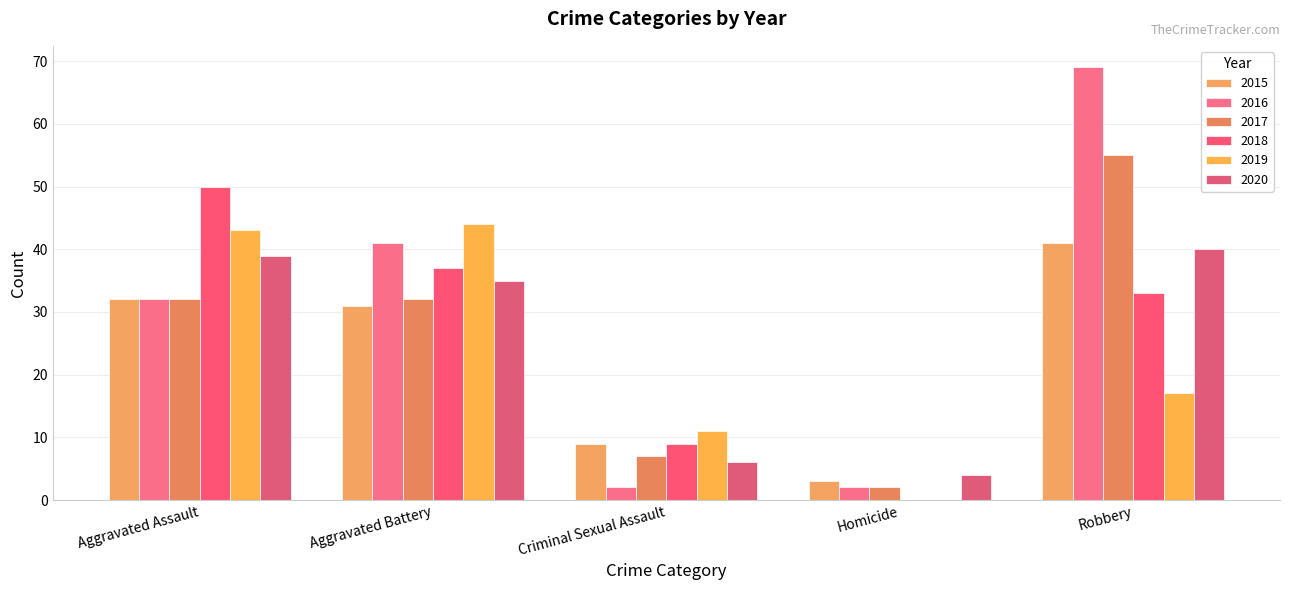

What is the maximum value for 2020?

40